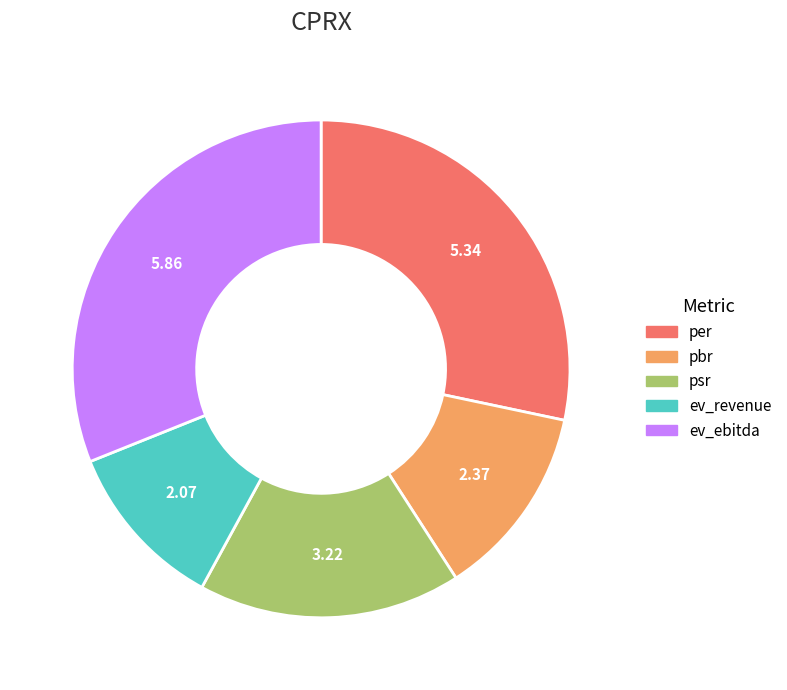

Which has a higher value, per or ev_ebitda?

ev_ebitda